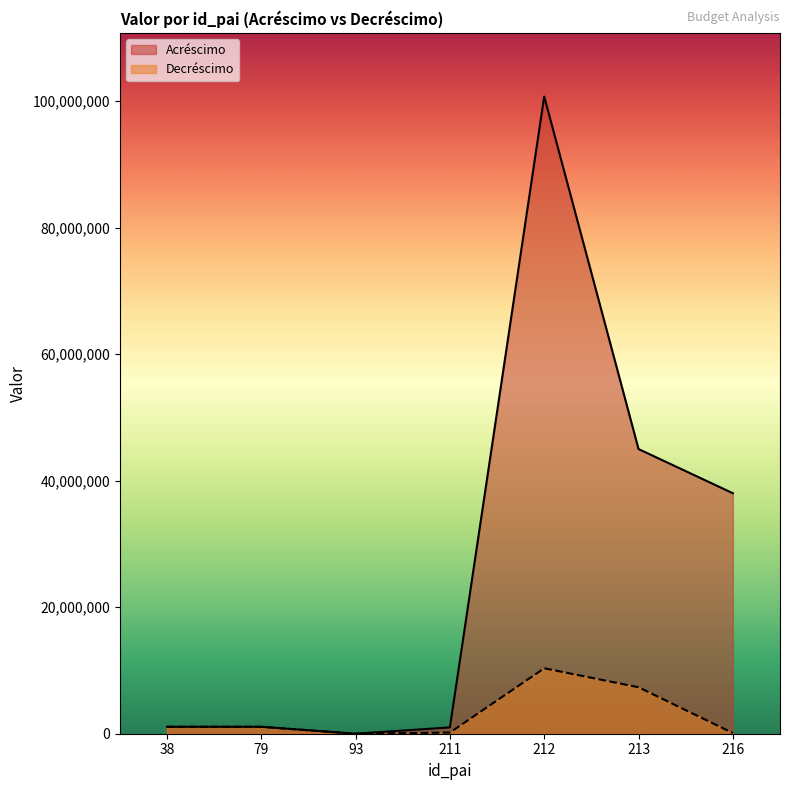

List the series in order of their overall mean, highest first.

Acréscimo, Decréscimo